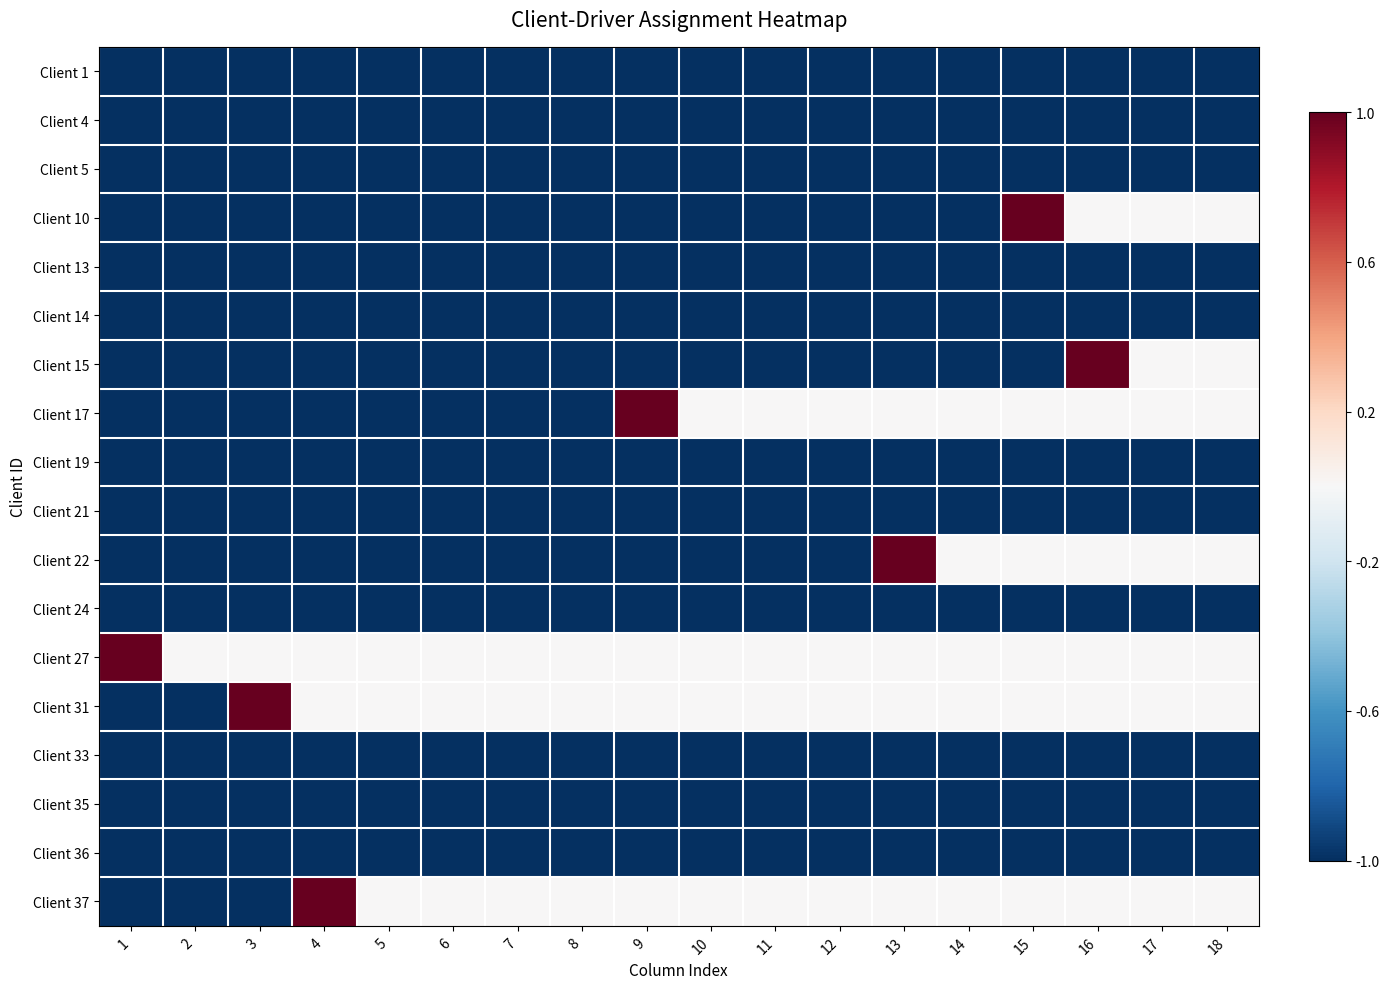

What is the total value across all series at 6?

-15